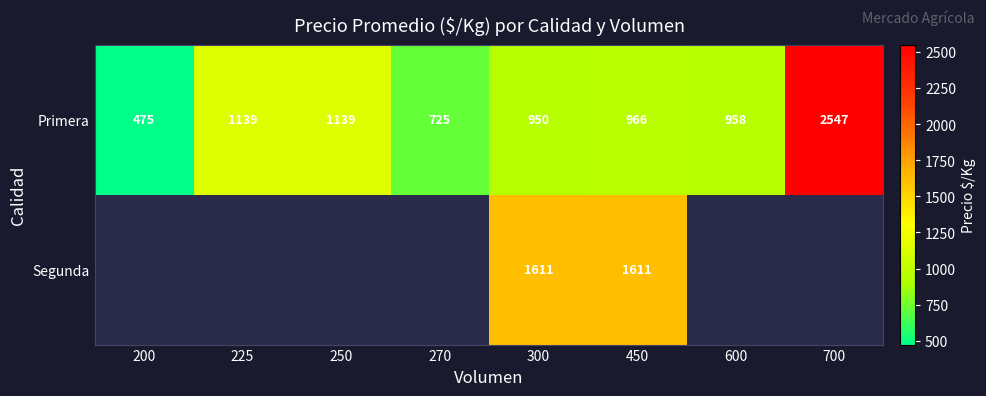

What is the sum of all Primera values?

8899